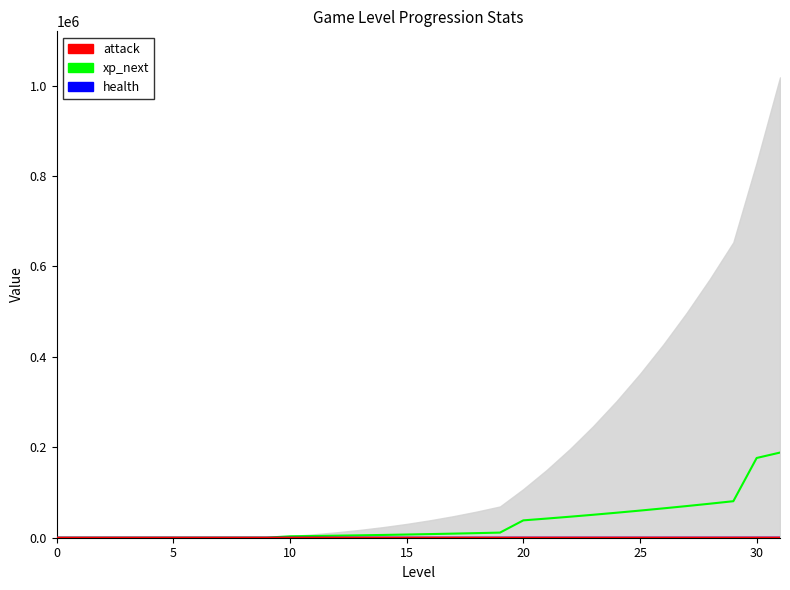

What is the difference between the maximum and minimum values in the attack series?

43